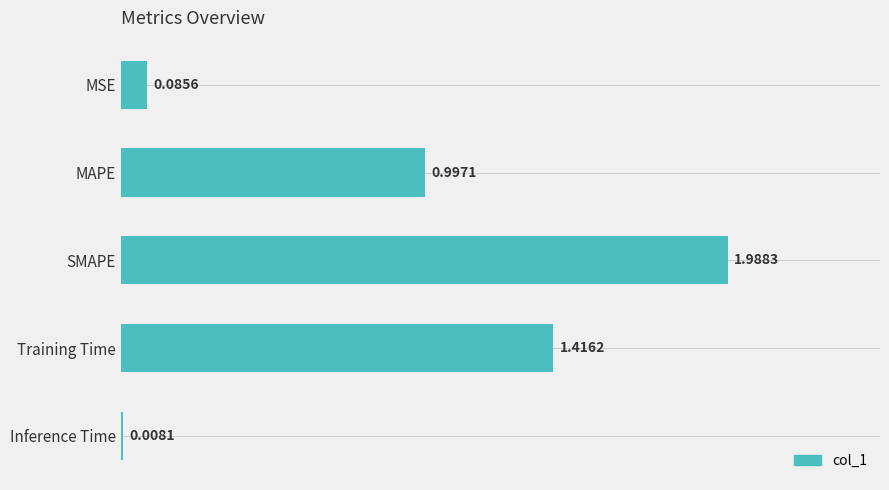

What is the difference between the values at Training Time and MSE?

1.3